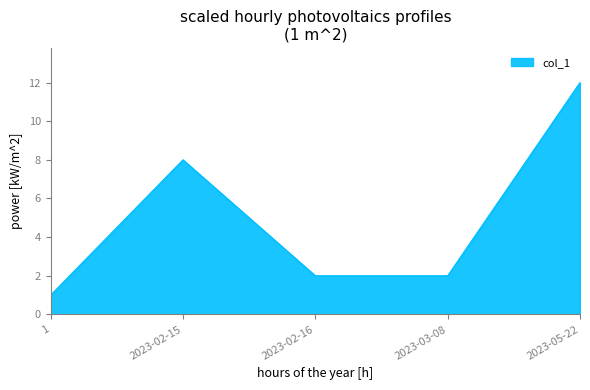

What position from the right is 2023-02-16?

3